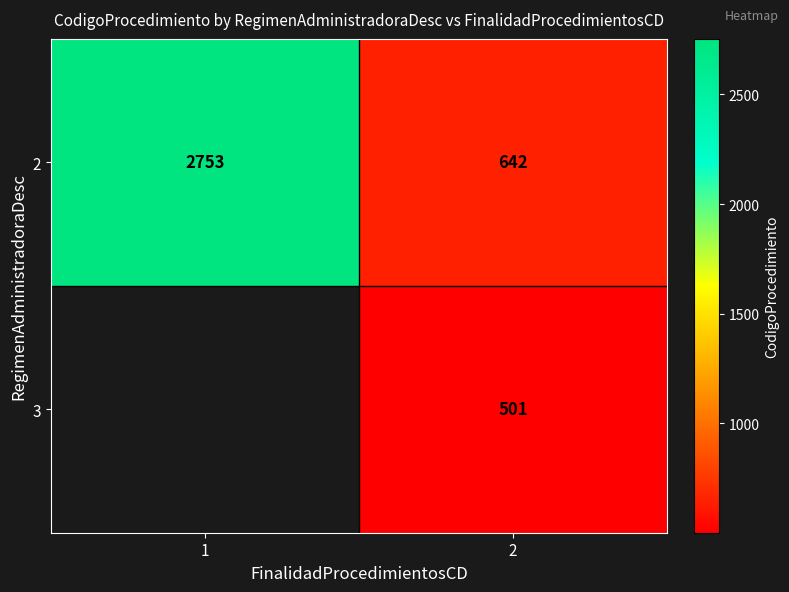

What is the spread (max minus min) of values at 2?

141